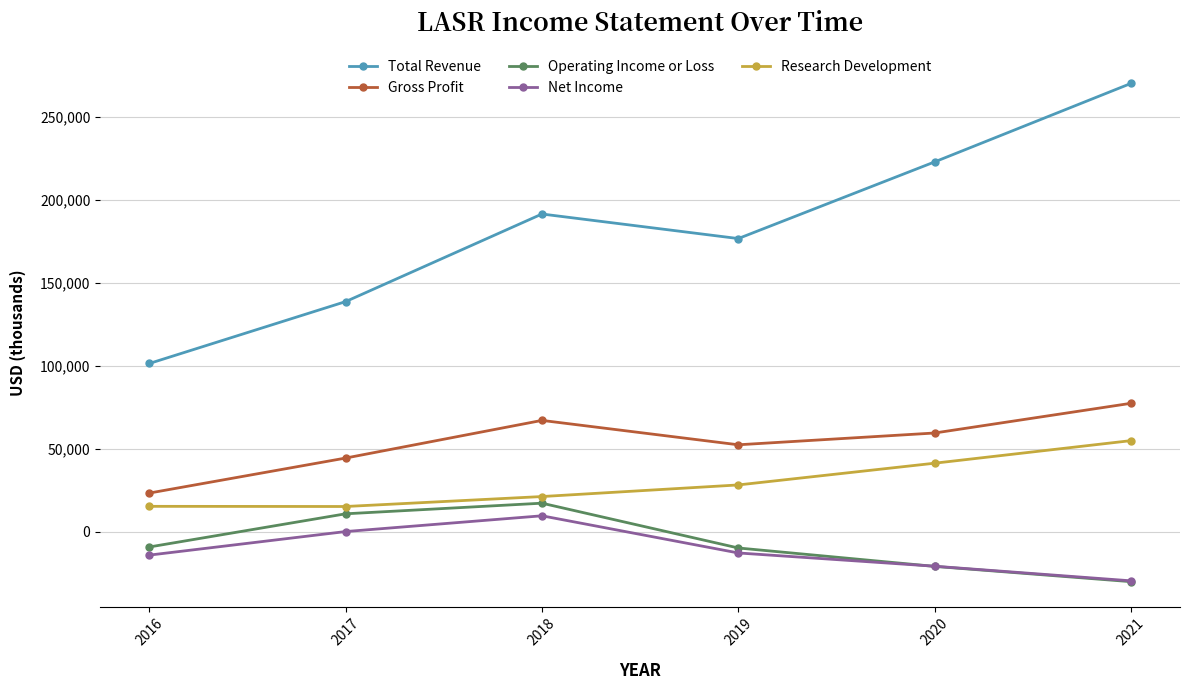

Which label corresponds to the largest value in the chart?

2021